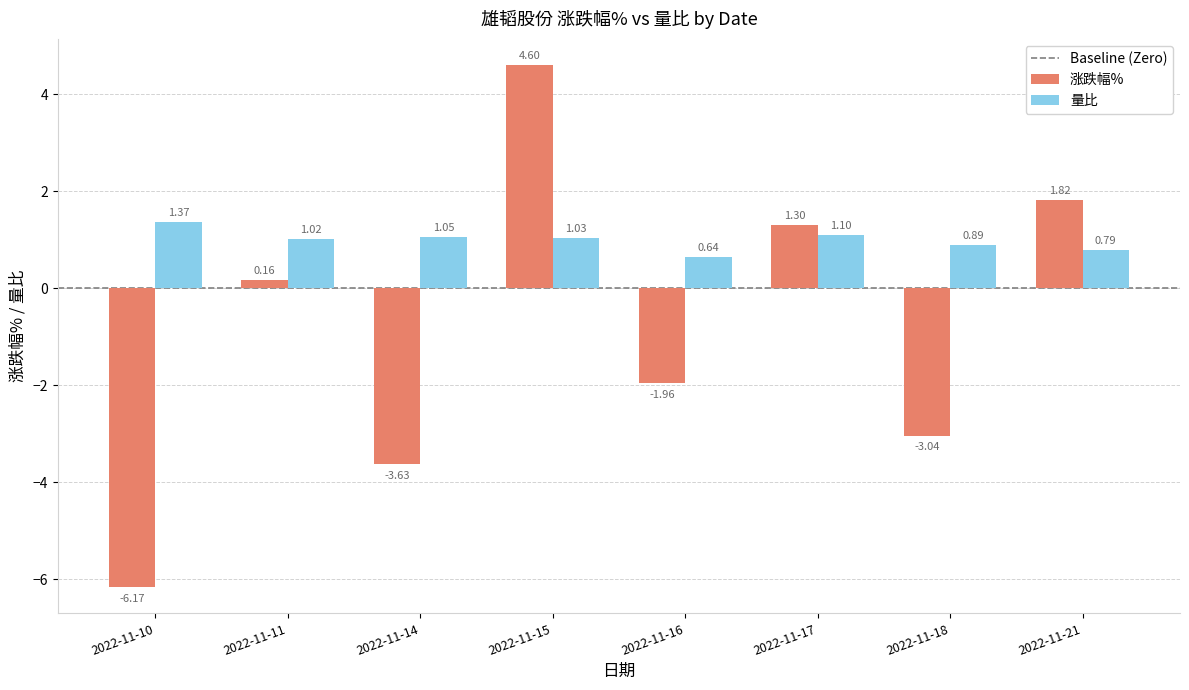

Is the value of 涨跌幅% at 2022-11-21 greater than the value of 量比 at 2022-11-11?

Yes